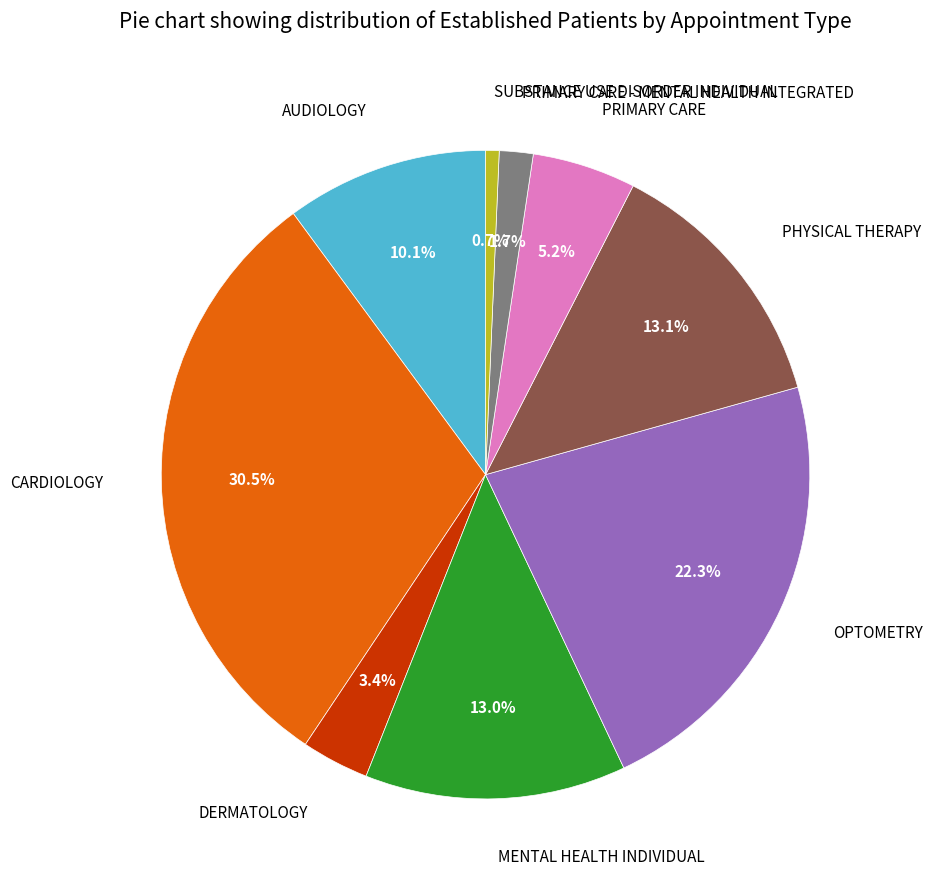

How many segments does this pie chart have?

9